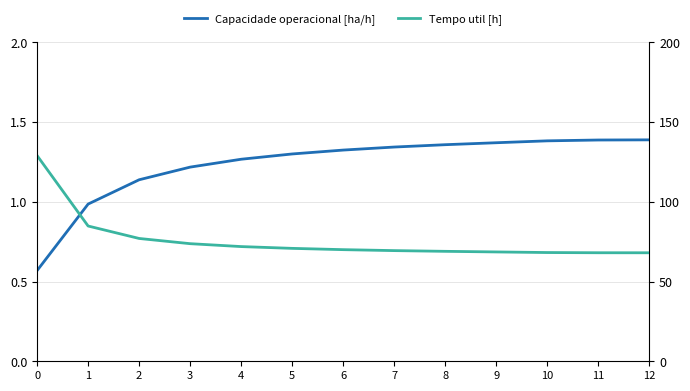

Which has a higher value, 12 or 7?

12